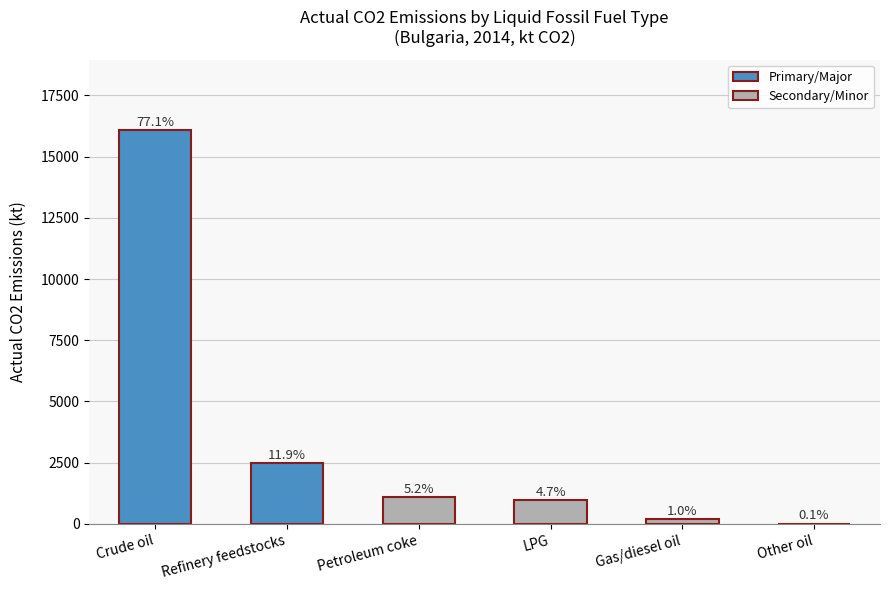

Reading right to left, transcribe all the data shown in this chart.

11.9	211.9	981.1	1086.1	2483.5	16070.4